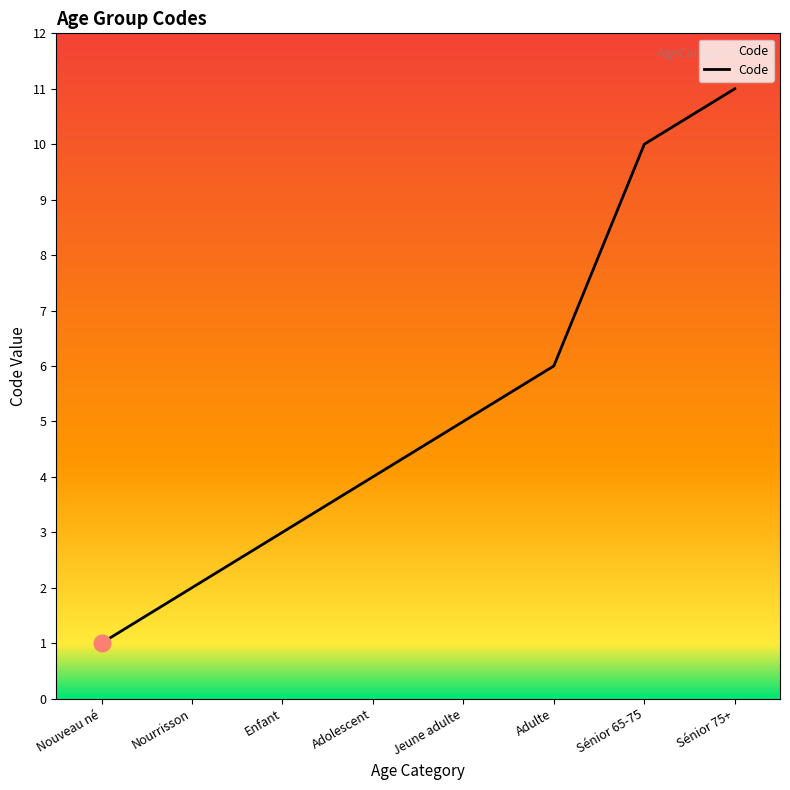

List the labels in order of value, smallest first.

Nouveau né, Nourrisson, Enfant, Adolescent, Jeune adulte, Adulte, Sénior 65-75, Sénior 75+